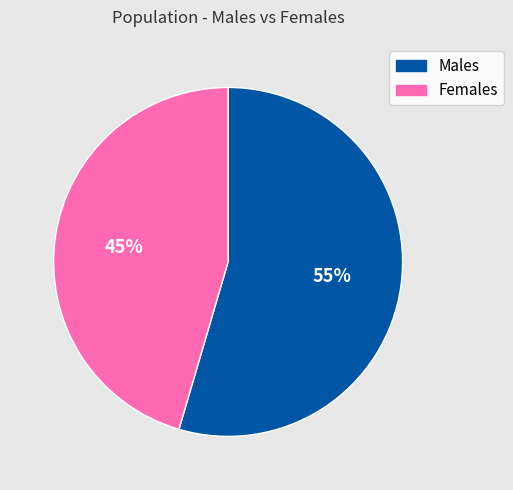

To the nearest percent, what is the average slice percentage?

50%